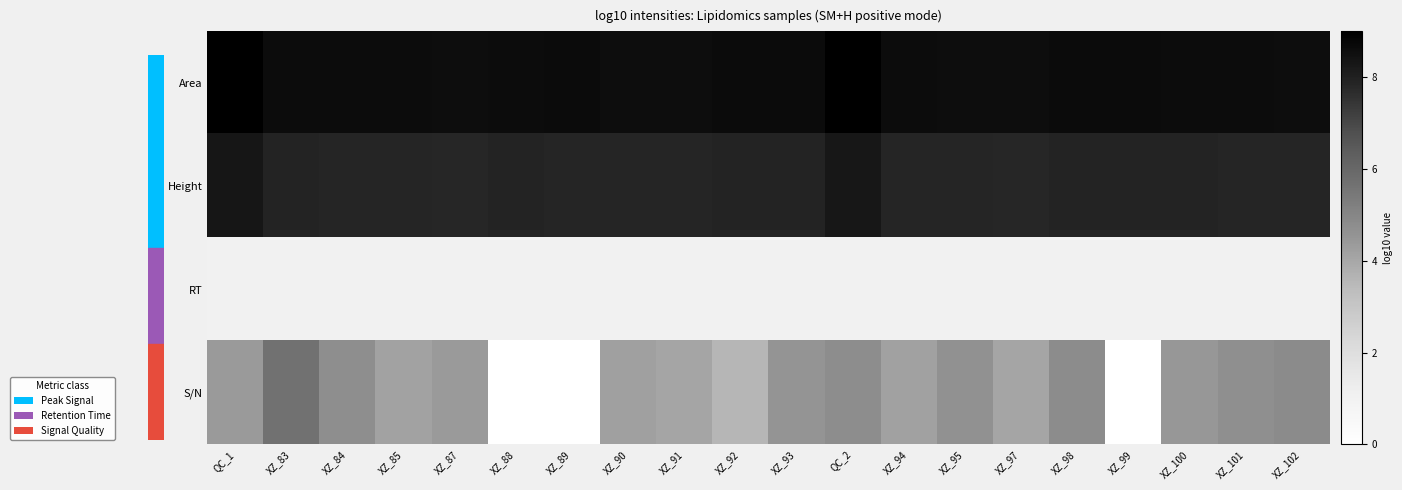

What is the difference between the highest and lowest values at XZ_84?

7.6